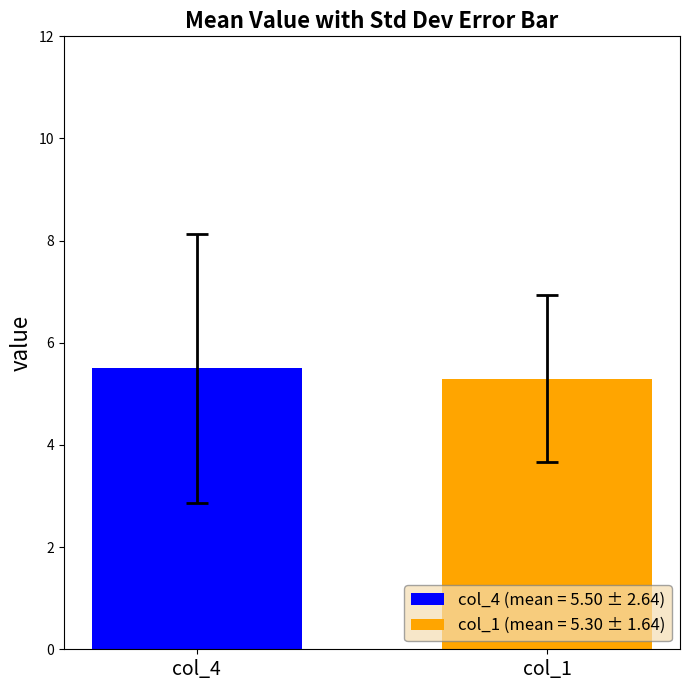

What is the maximum value shown in the chart?

5.5